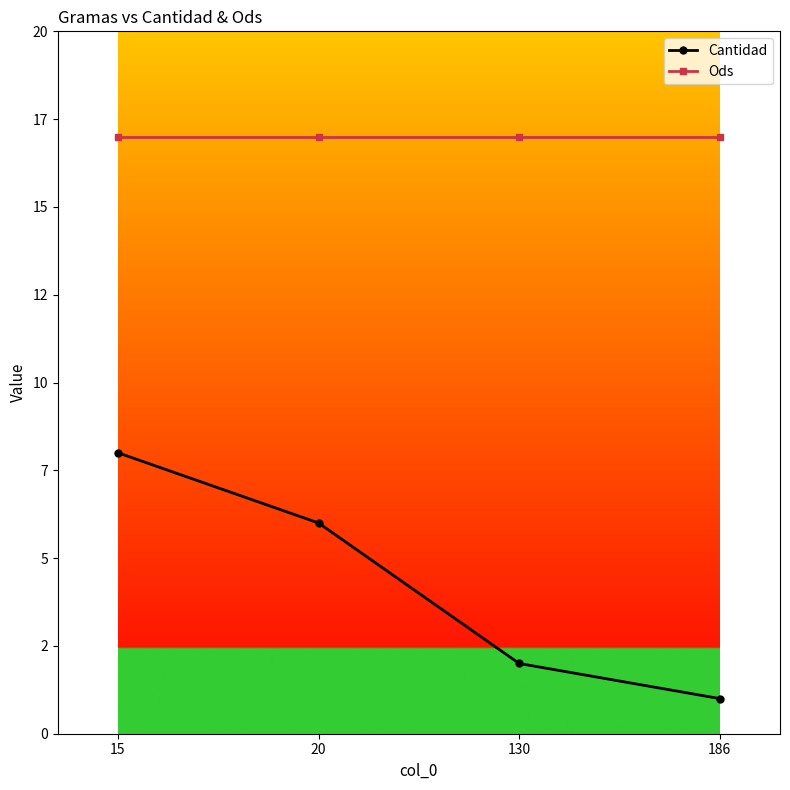

Is the value of Ods at 186 greater than the value of Cantidad at 15?

Yes